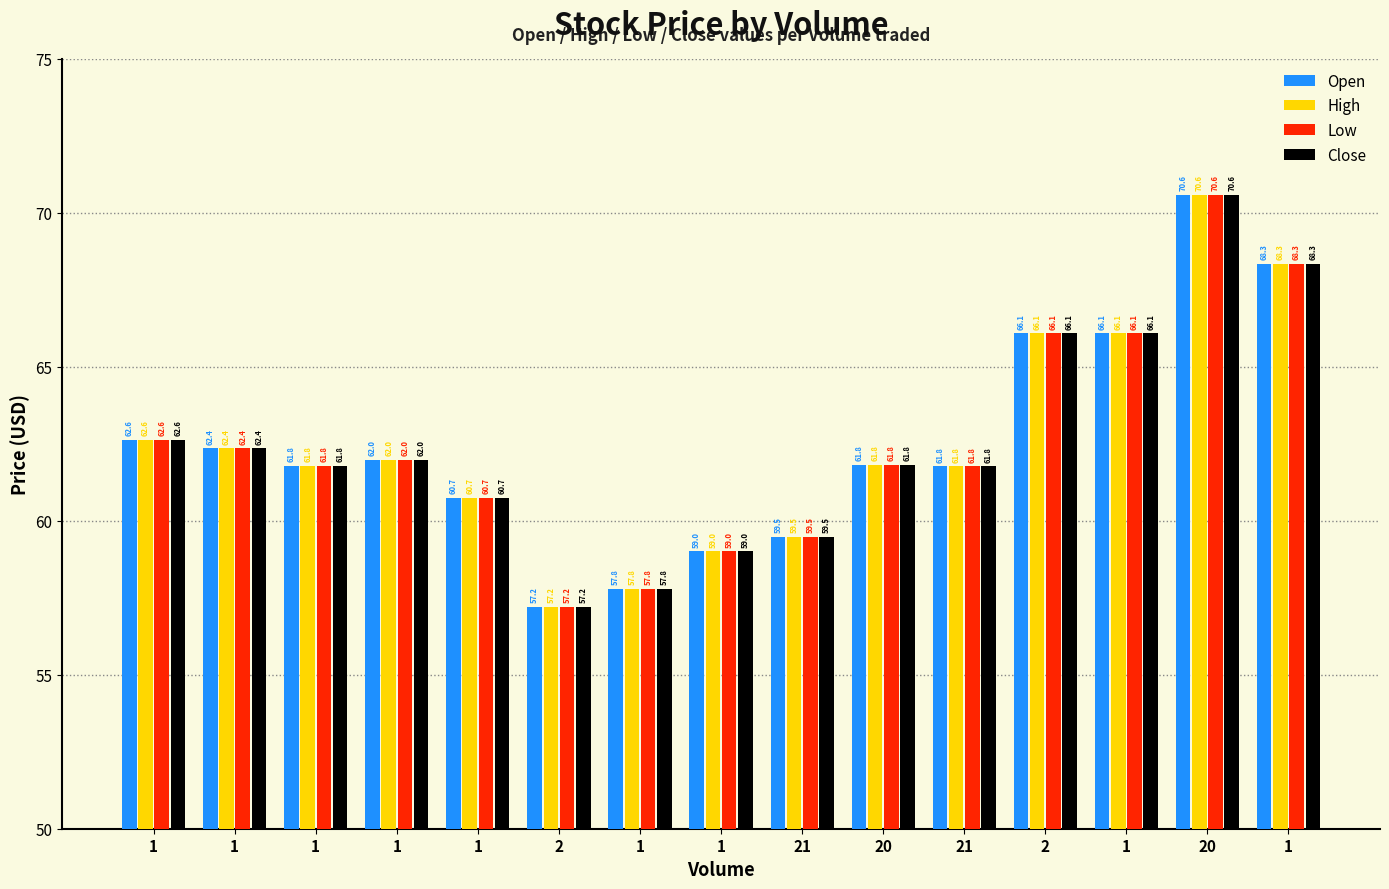

At which label does Low first exceed 61?

1